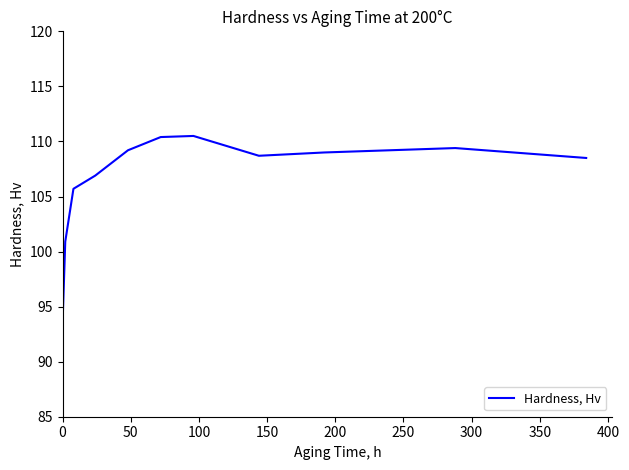

What is the minimum value shown in the chart?

93.4